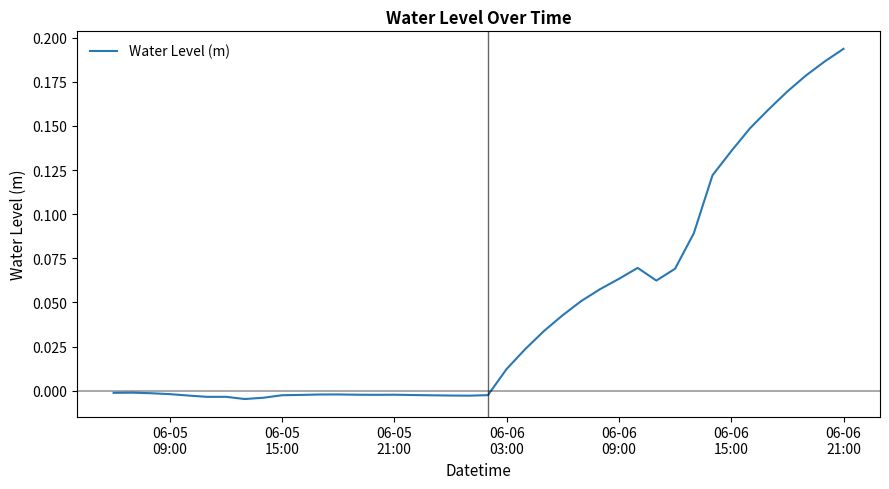

Does the chart display data point markers on the line(s)?

No